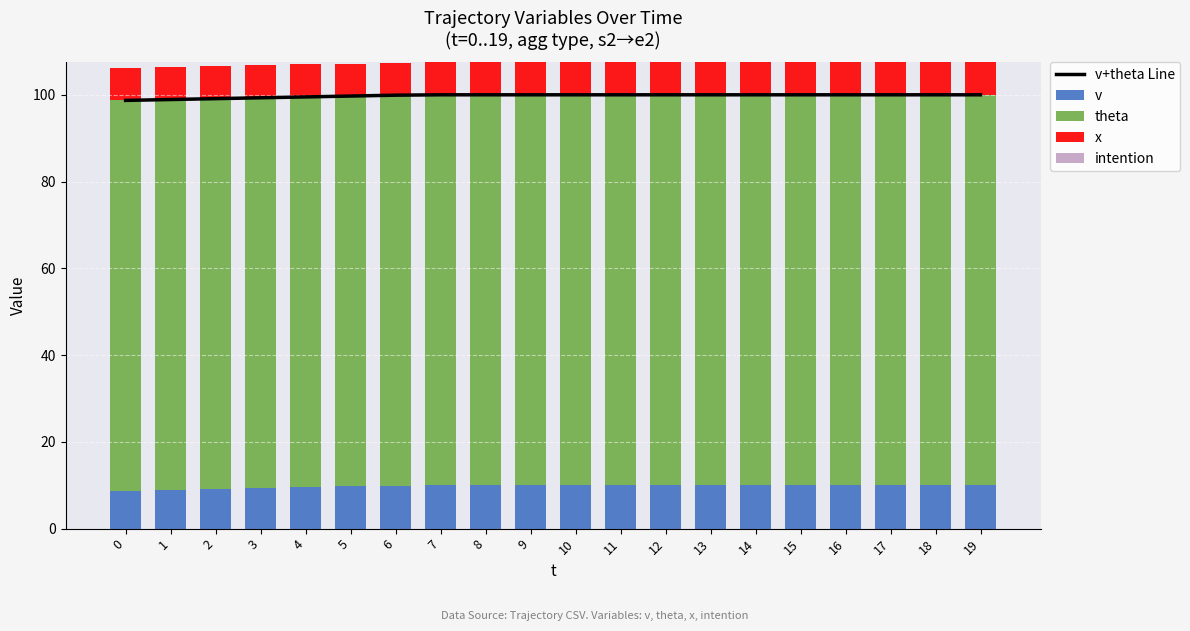

Which series has the widest spread of values?

v